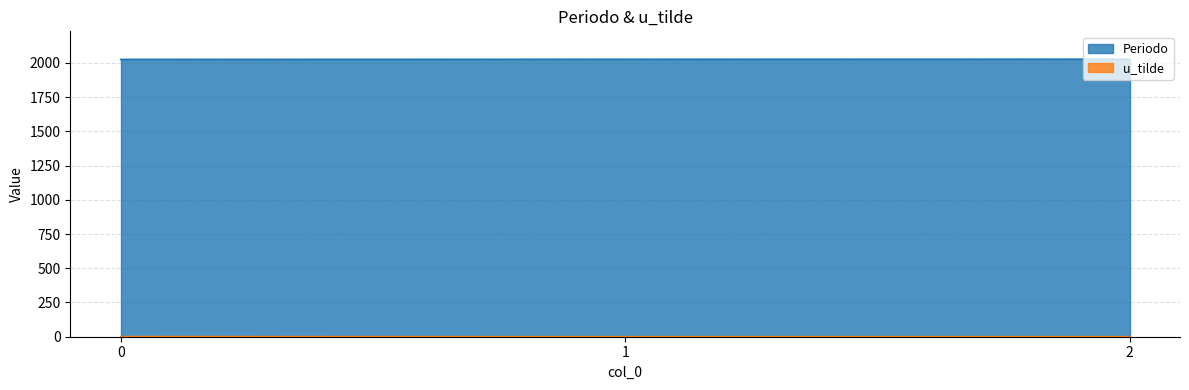

True or false: Periodo has a value of 1187 at 1.

False